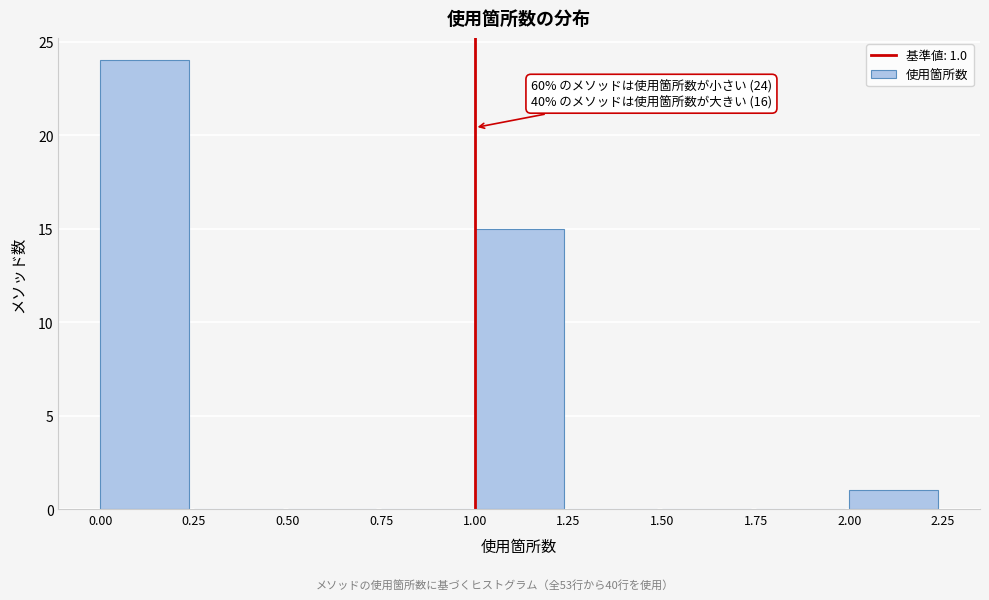

Which range on the x-axis has the tallest bar?

0.00 to 0.25